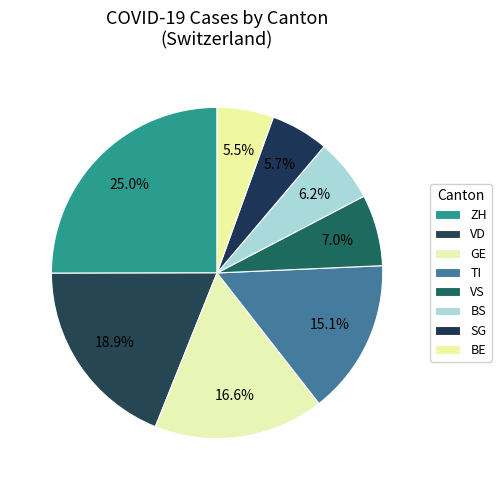

Count the number of slices in the pie.

8